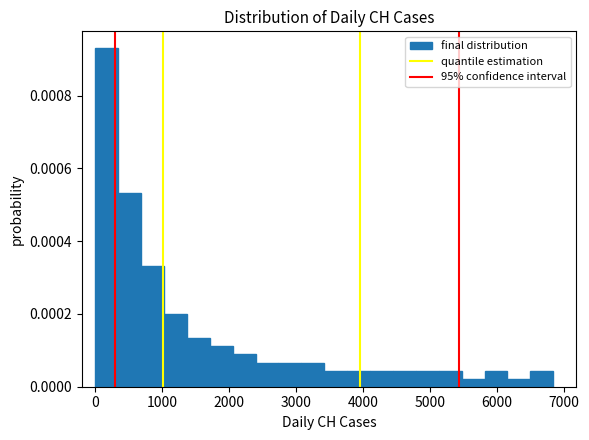

Around what value on the x-axis is the tallest bar? Give the approximate position of its centre, as read against the axis.

200